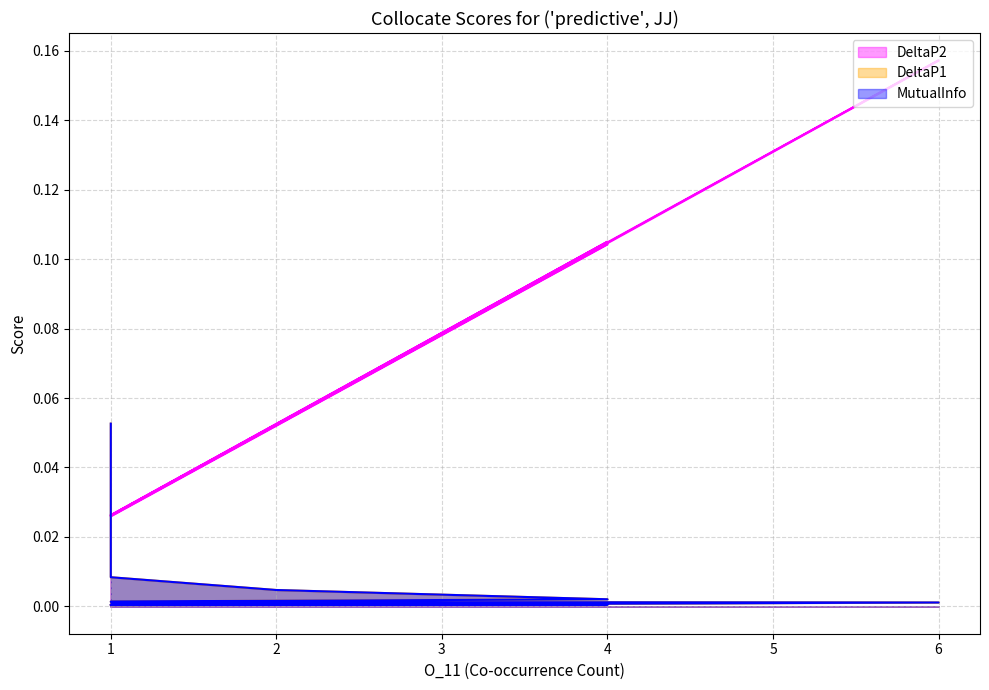

True or false: MutualInfo and DeltaP2 cross at least once.

True